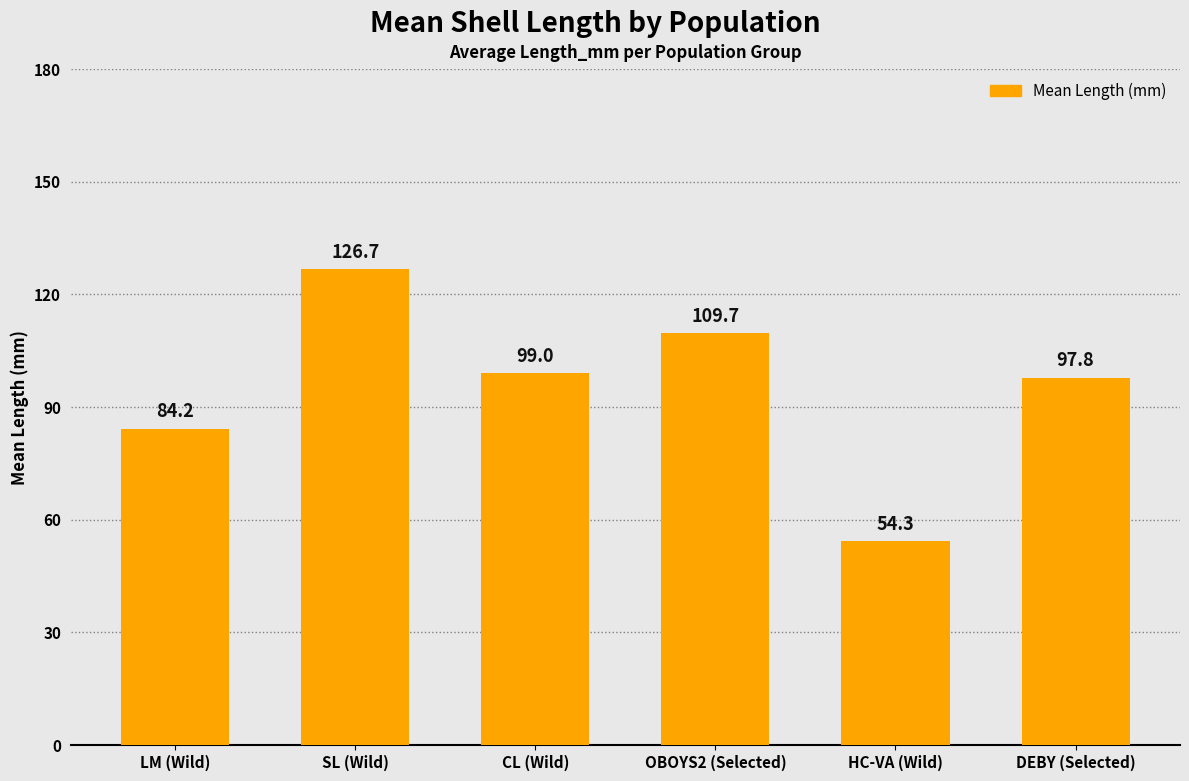

Reading left to right, what are all the values shown in this chart?

LM (Wild)=84.2	SL (Wild)=126.7	CL (Wild)=99.0	OBOYS2 (Selected)=109.7	HC-VA (Wild)=54.3	DEBY (Selected)=97.8